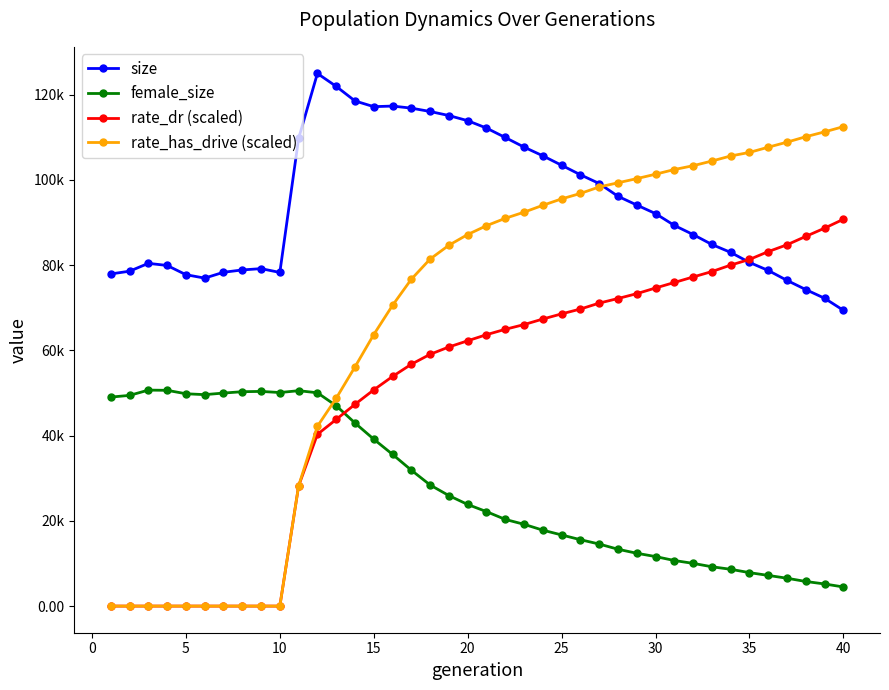

True or false: rate_has_drive (scaled) and rate_dr (scaled) intersect in this chart.

False